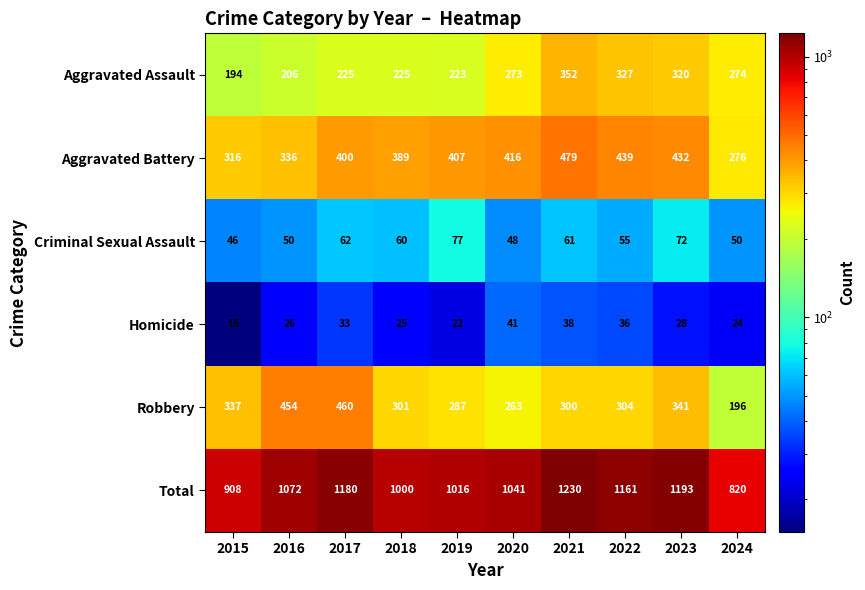

What is the lowest value of the Robbery series?

196